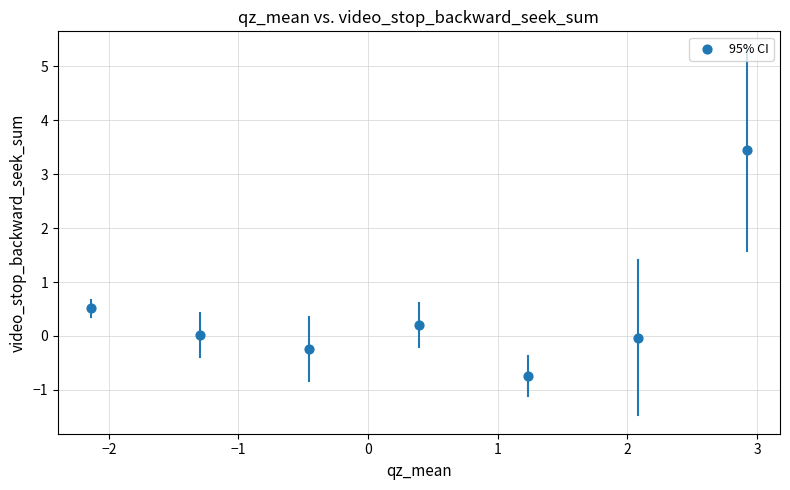

What is the range of Y values (max minus min)?

4.2